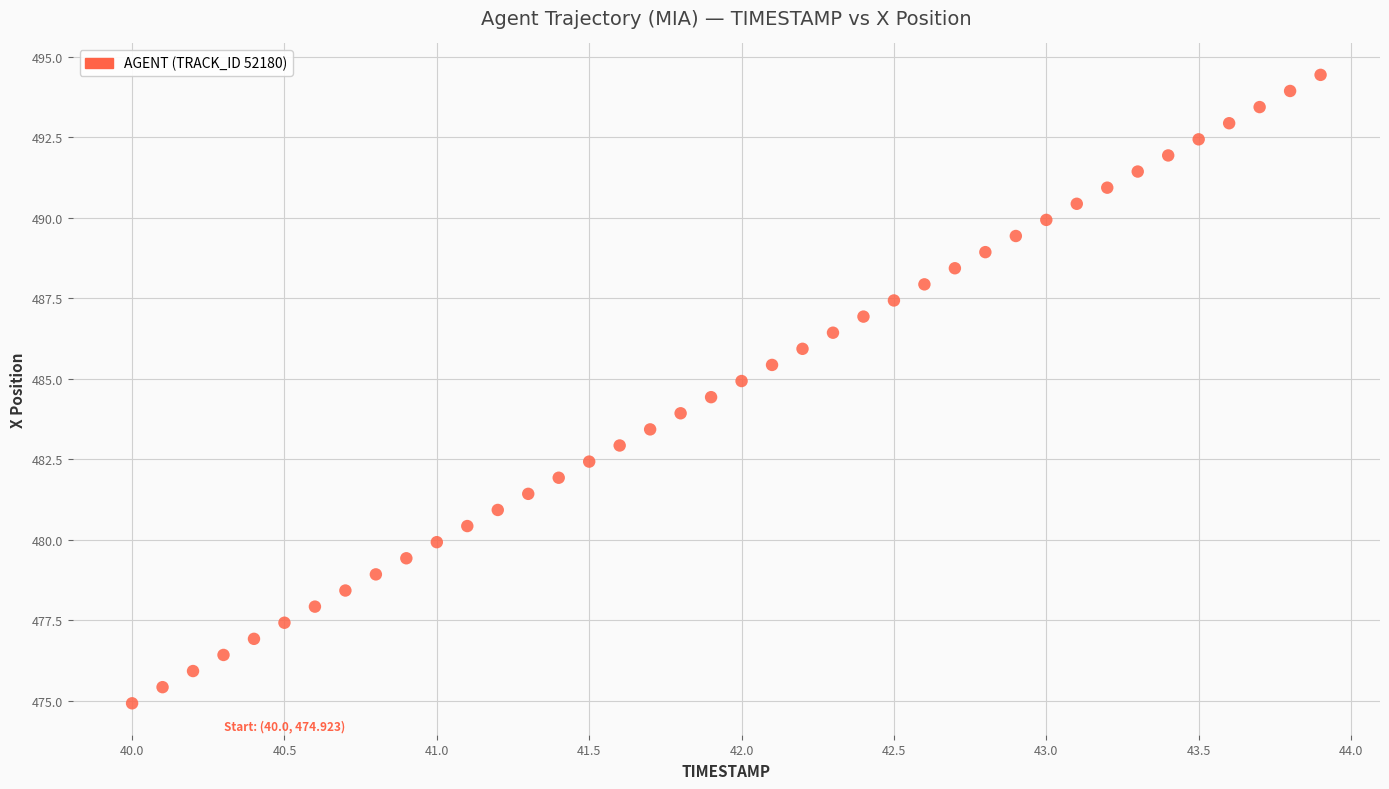

What is the range of X values (max minus min)?

3.9